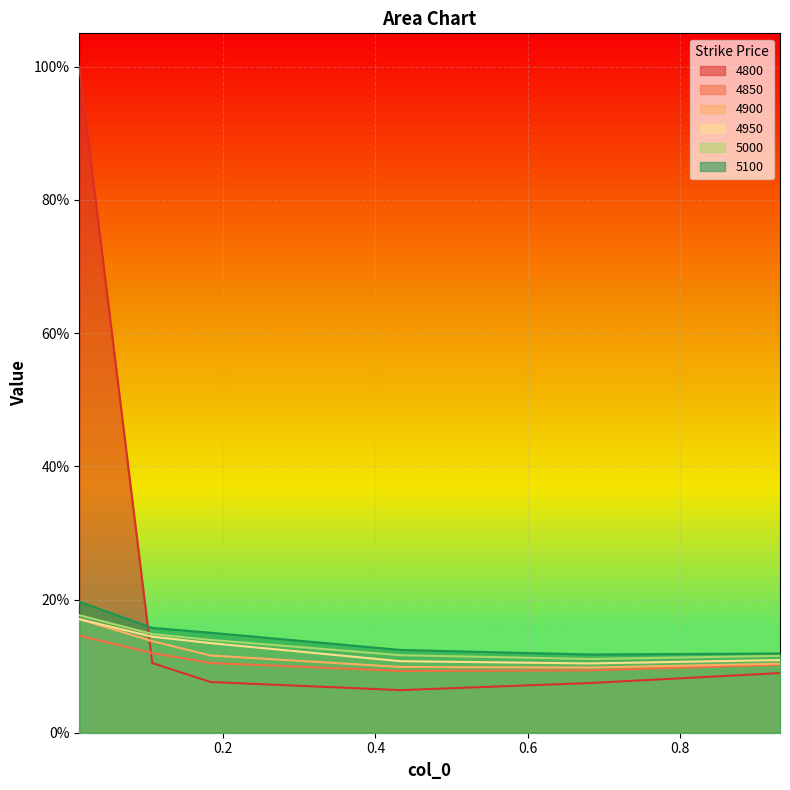

At which category is the sum across all series the highest?

0.01095890410958904